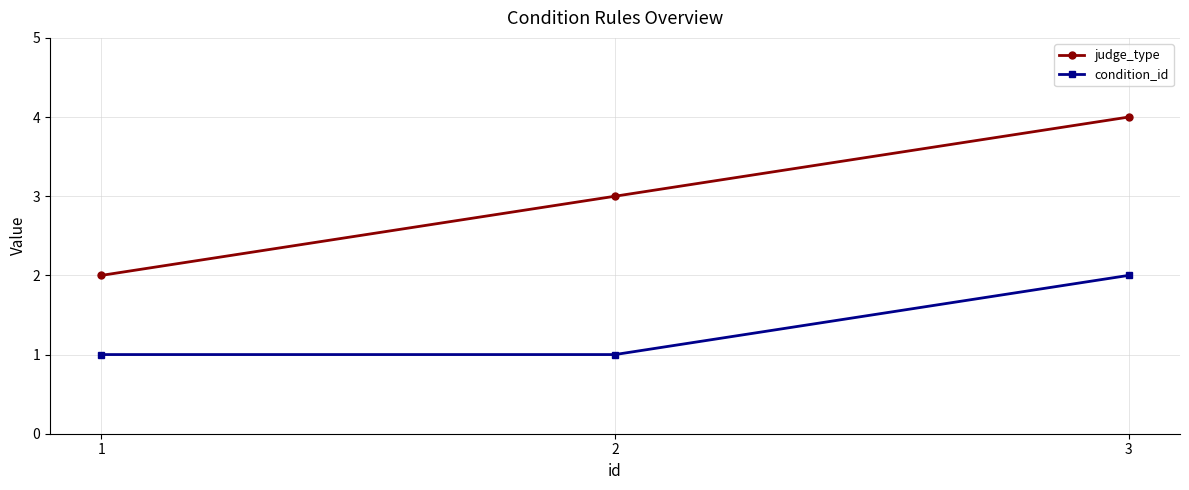

What is the smallest value displayed?

1